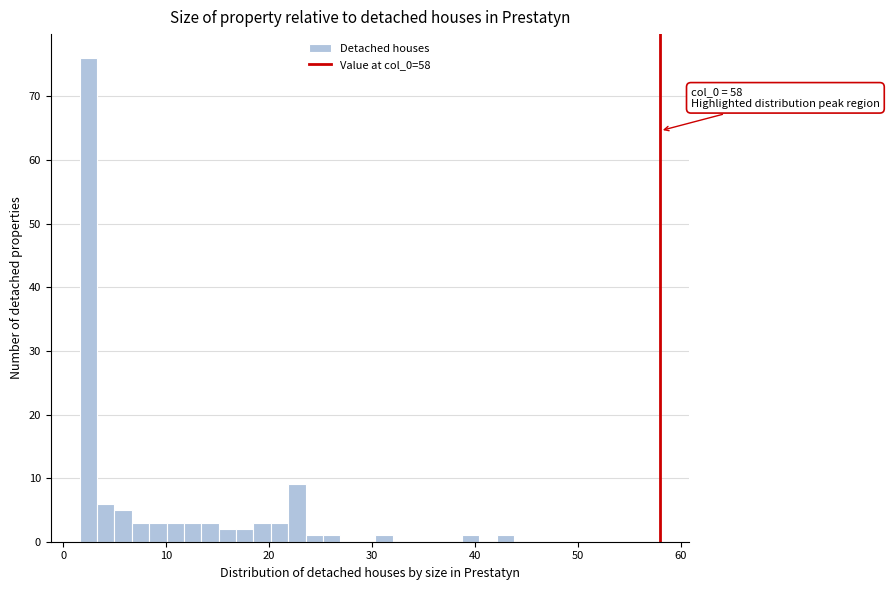

Read against the x-axis, roughly where is the centre of the tallest bar?

2